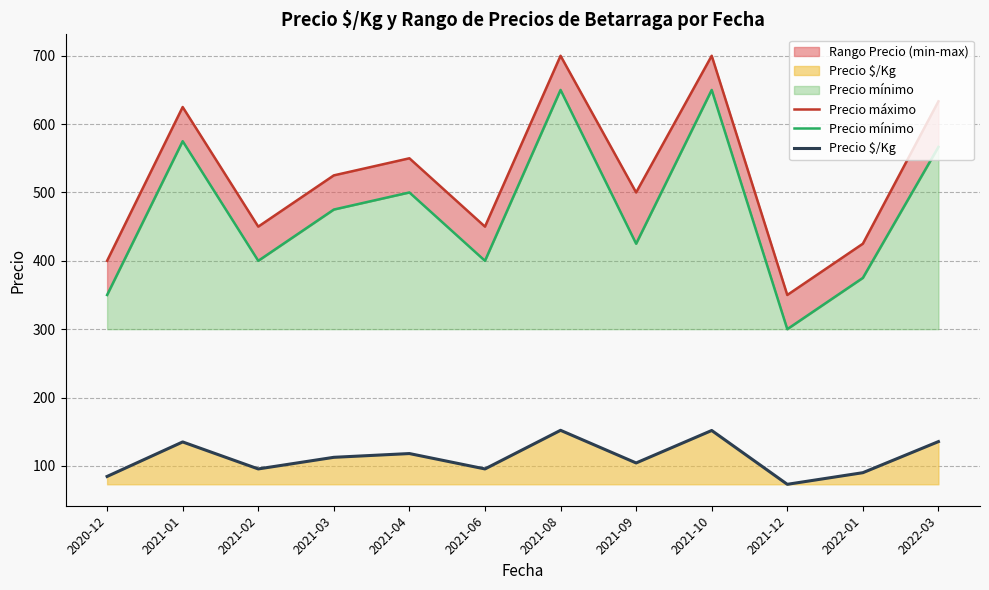

Which category has the lowest value across all series?

2021-12